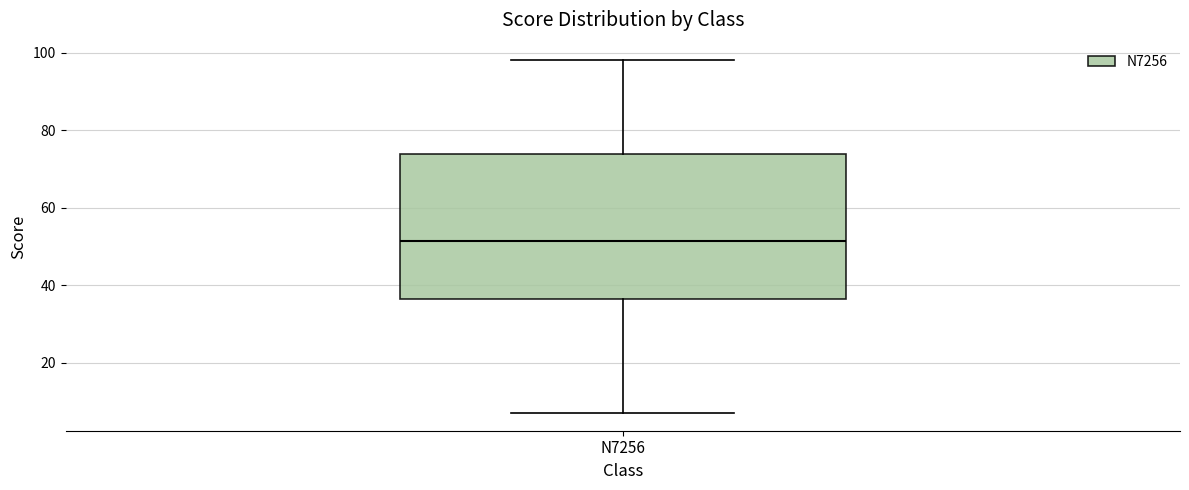

Read this box plot against the y-axis: the position of the median line, the range covered by the box, and the ends of both whiskers. The values are not printed on the chart, so give them approximately, as read against the axis.

median 52, box 36 to 74, whiskers 8 to 98